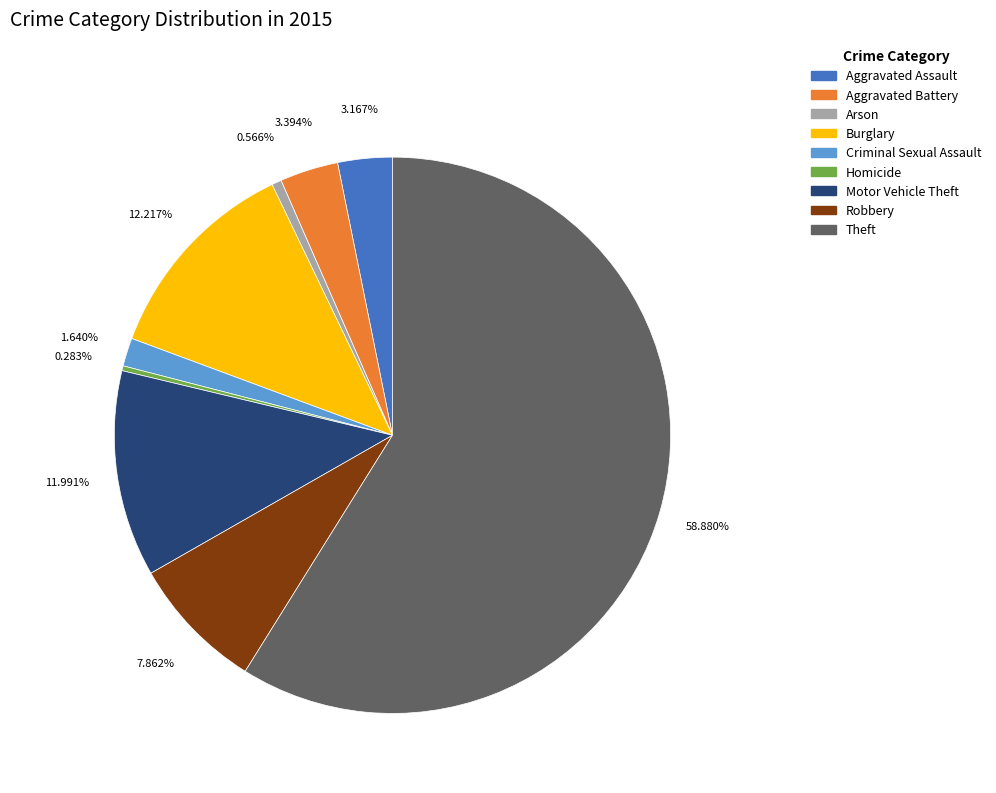

Which category has the biggest portion of the pie?

Theft